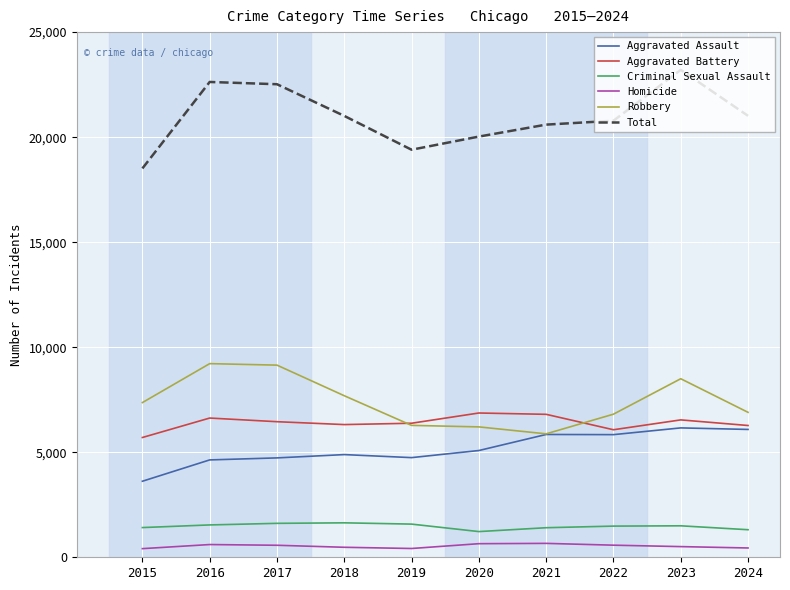

Is it true that Aggravated Battery equals 5702 at 2015?

True